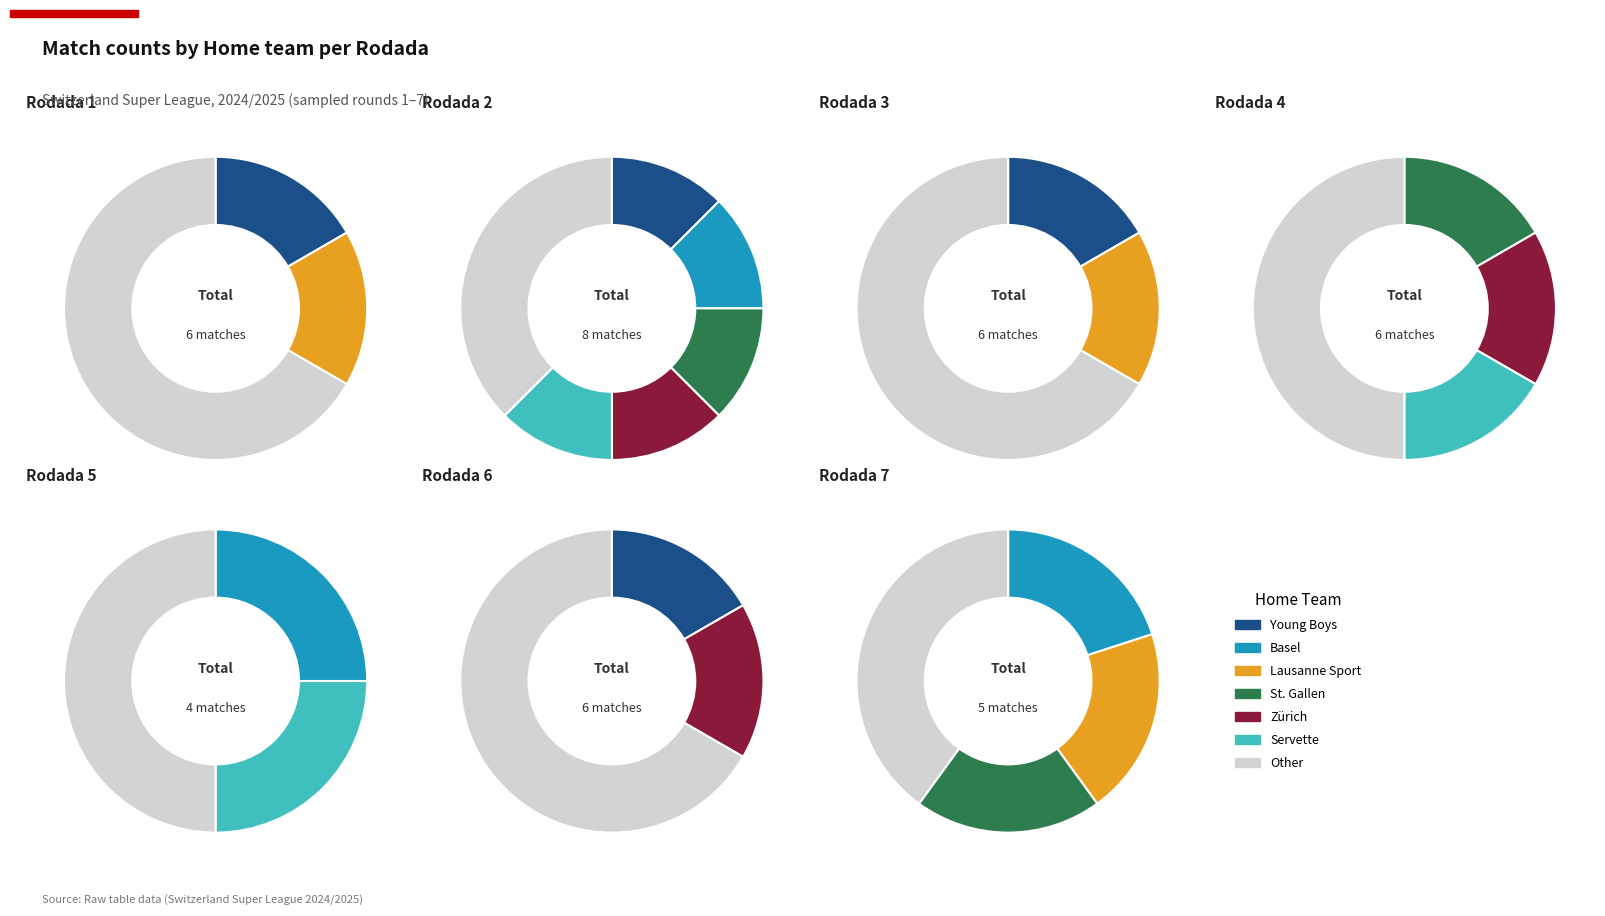

Does any single category account for the majority?

No